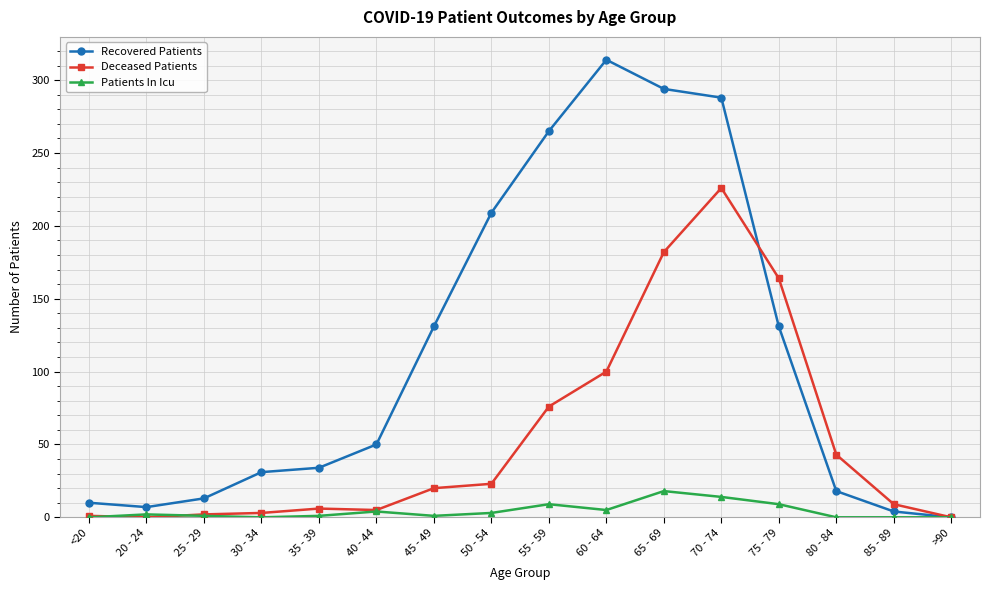

What is the difference between the maximum and second lowest values in the Recovered Patients series?

310